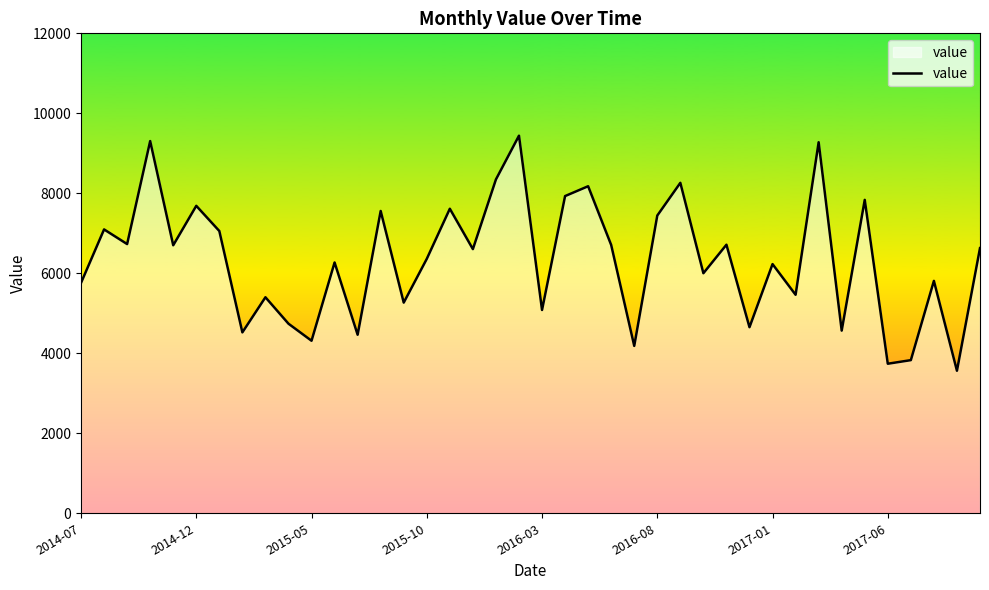

What is the difference between the maximum and minimum values?

5877